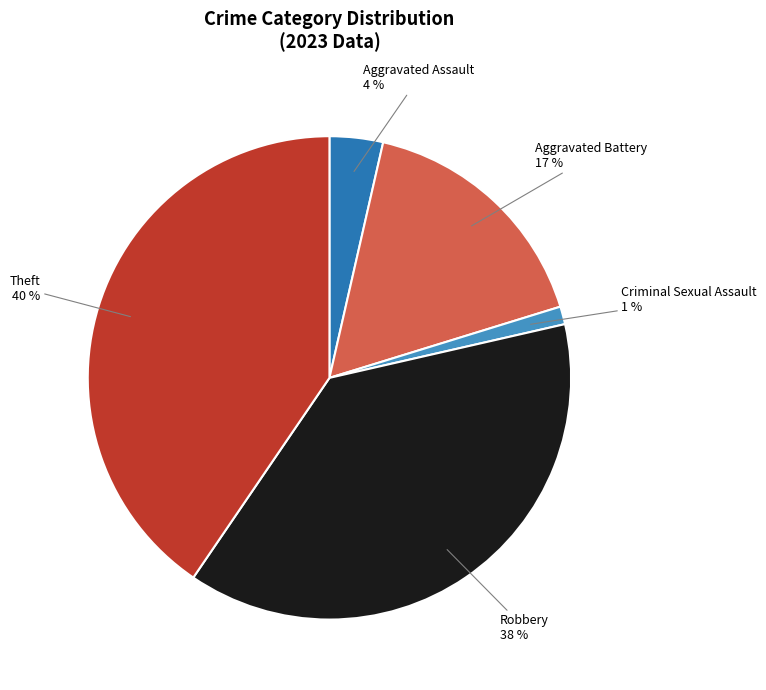

Is there a majority slice in this chart?

No